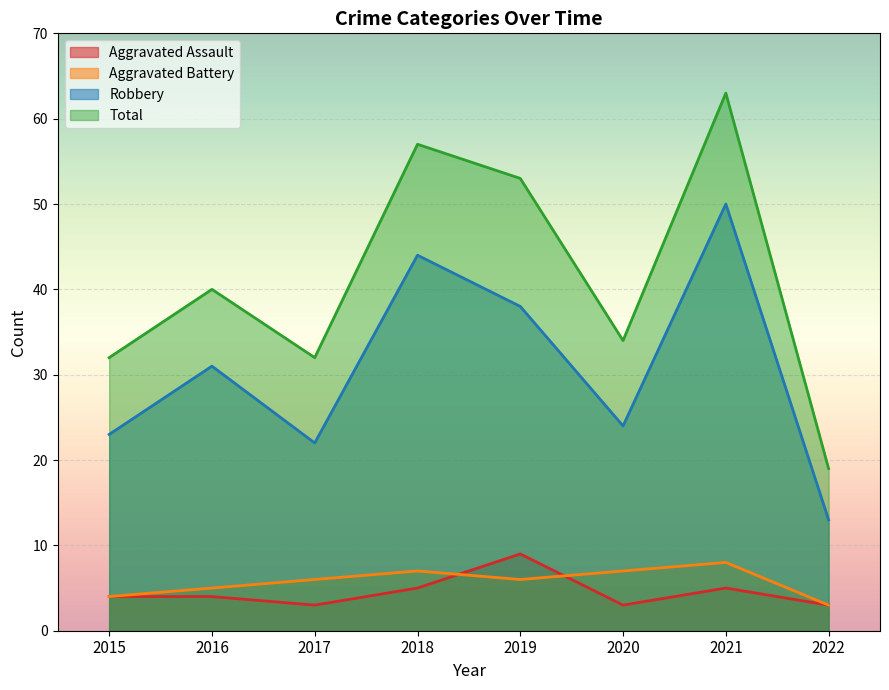

True or false: Aggravated Battery and Aggravated Assault intersect in this chart.

True